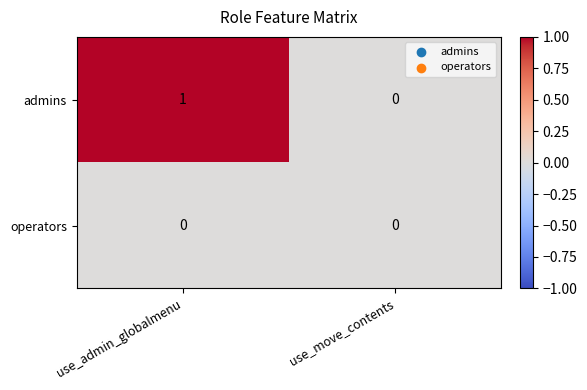

Which series has the widest spread of values?

admins